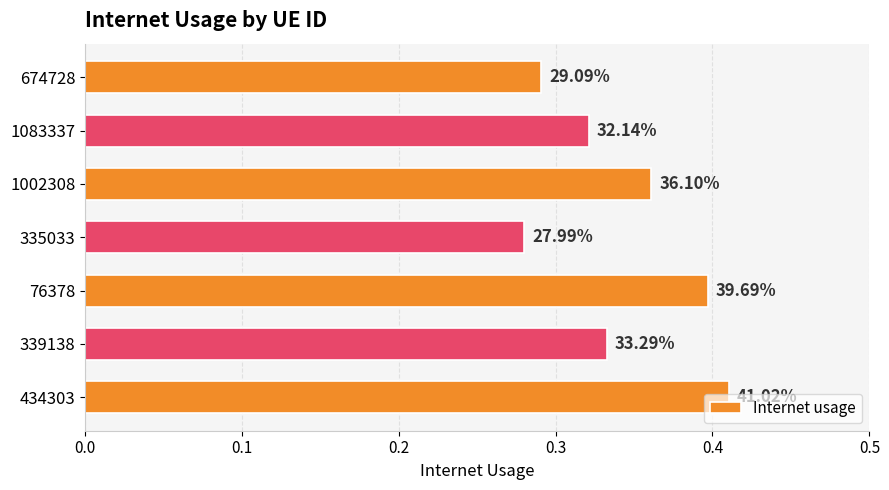

How many bars are there in total?

7